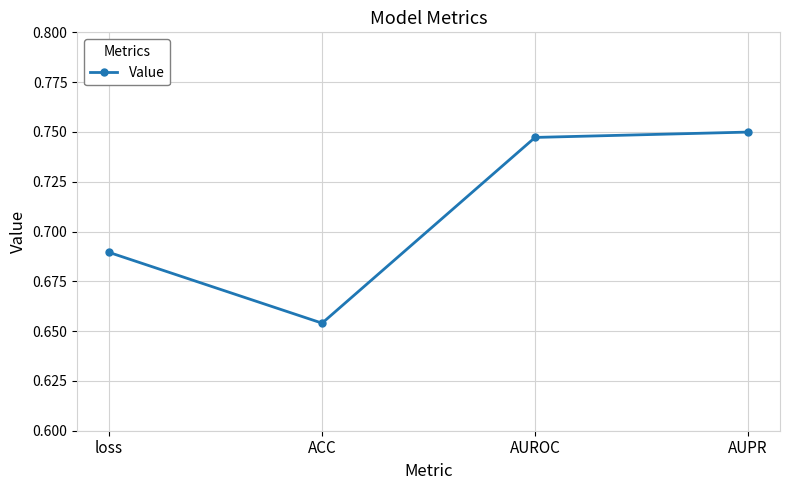

Does the chart have visible grid lines?

Yes